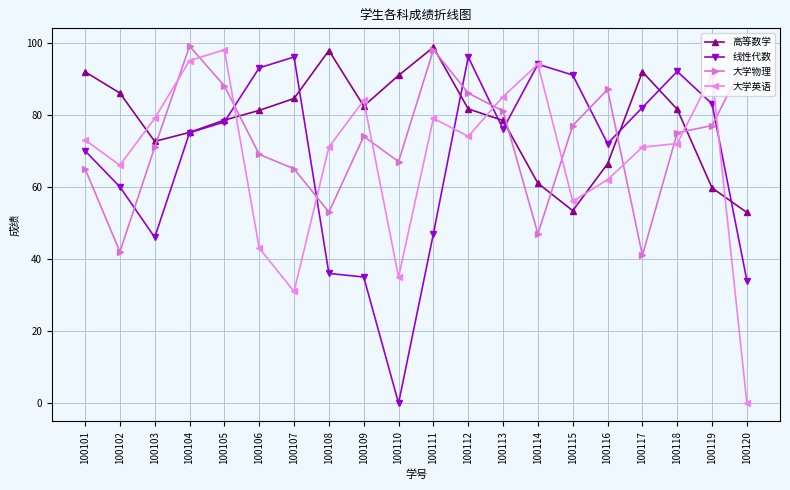

What is the difference between the second highest and minimum values in the 高等数学 series?

44.9